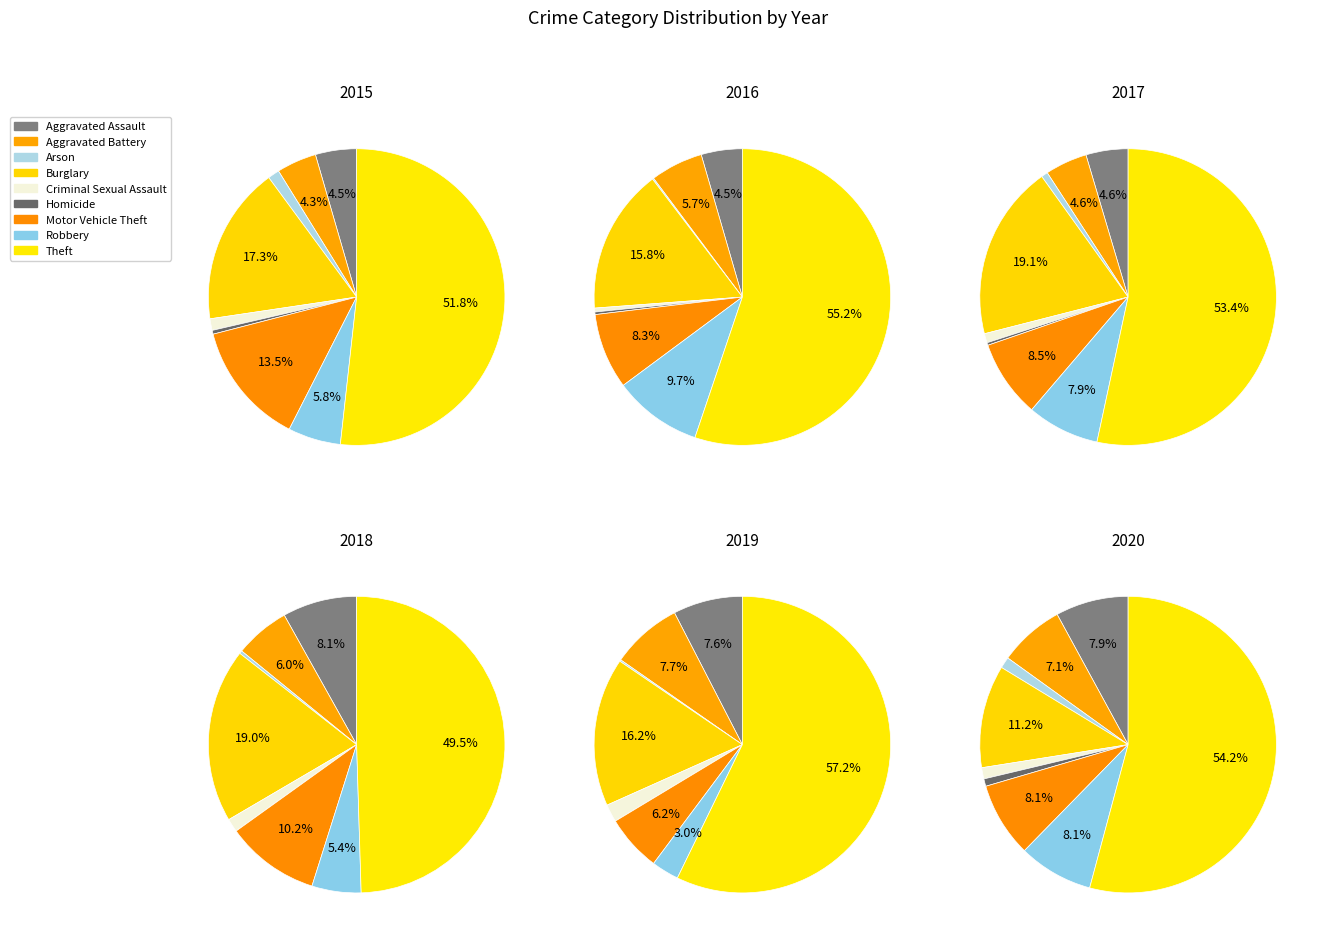

Which slice is the smallest?

Homicide